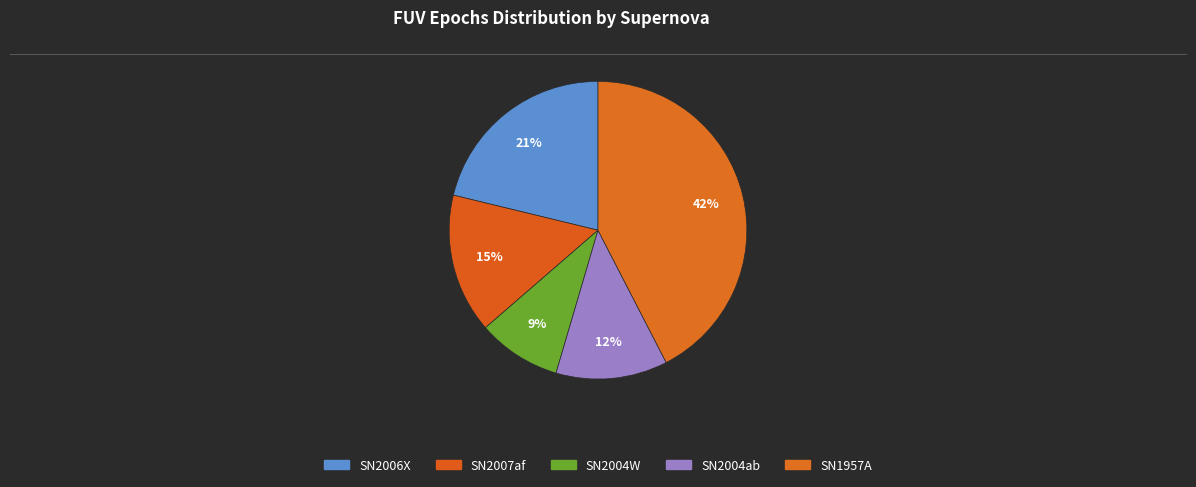

How many segments does this pie chart have?

5